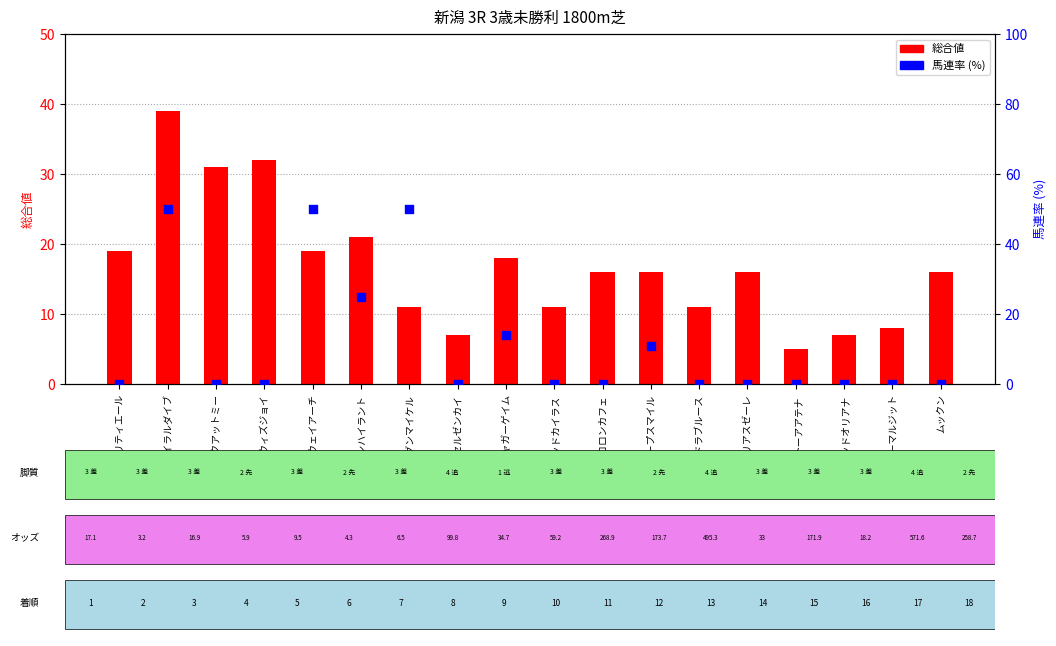

Which series contains the lowest Y value?

馬連率 (%)